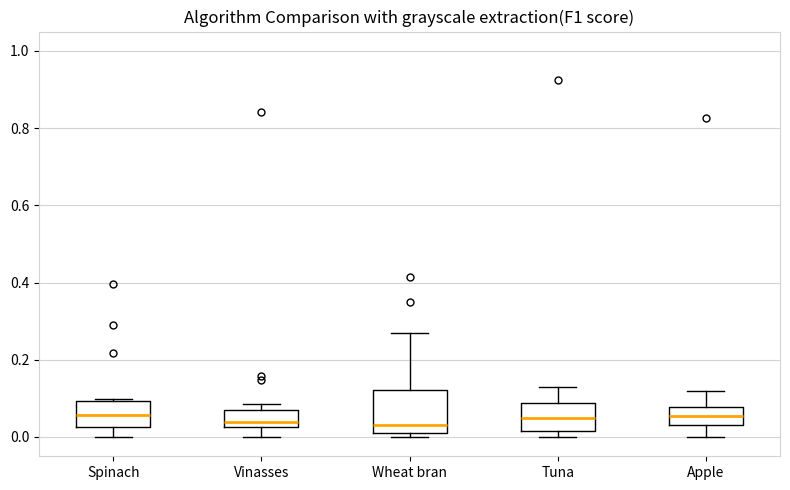

Where does the lower whisker of the box for Spinach end on the y-axis? The values are not printed on the chart, so give them approximately, as read against the axis.

0.00